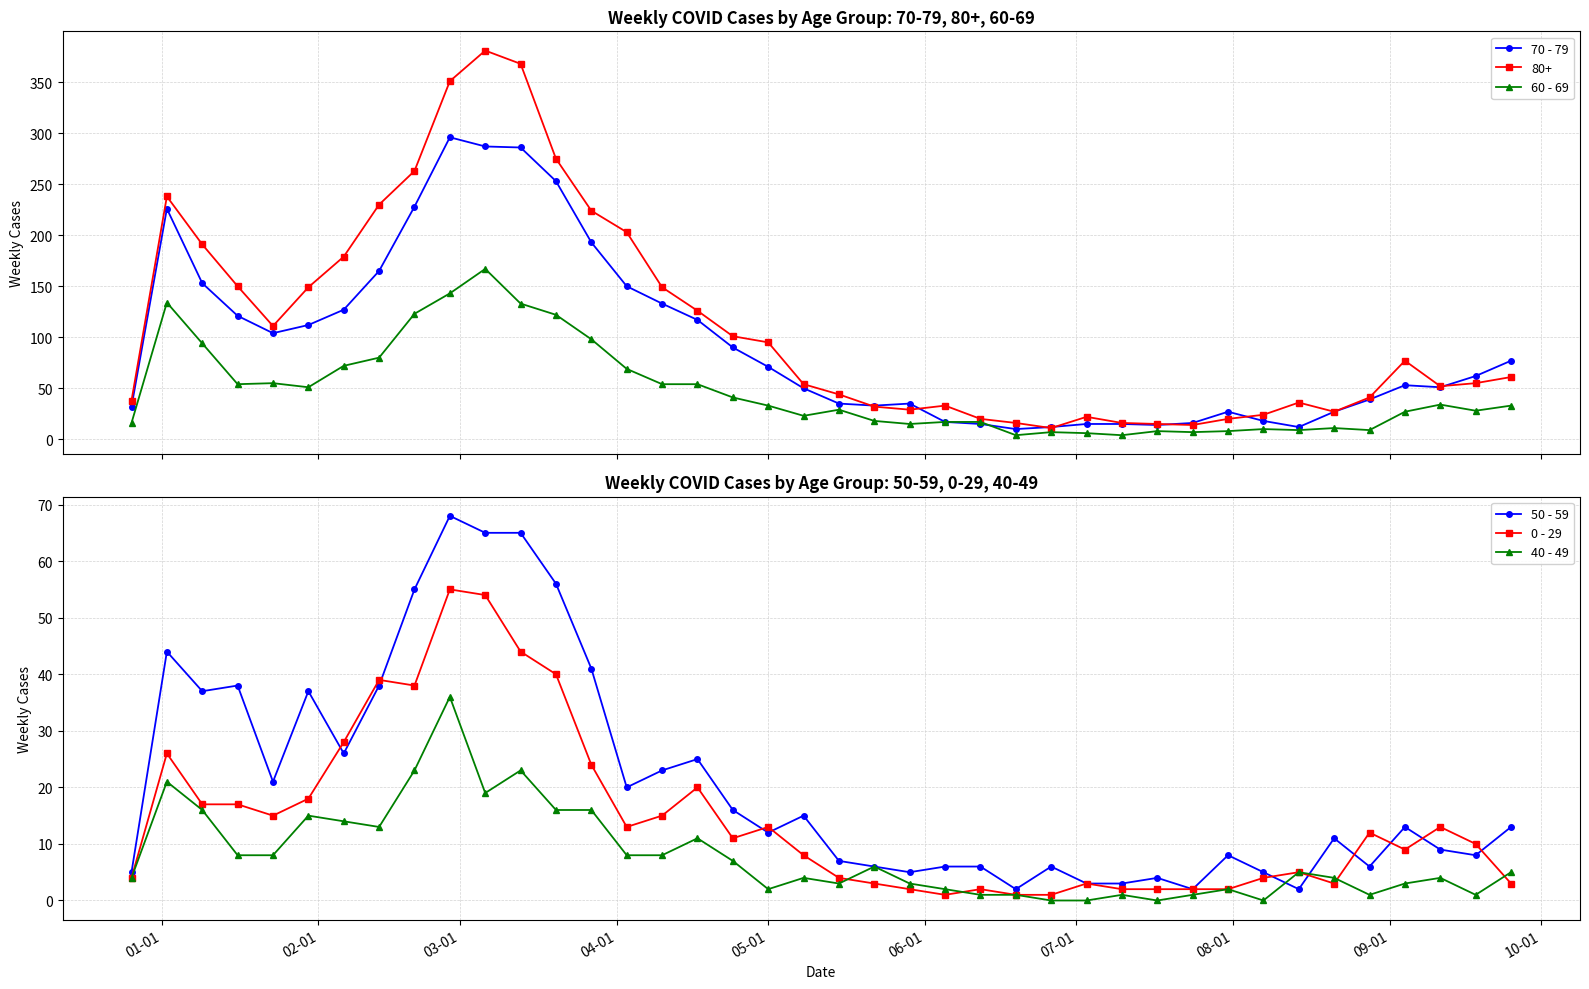

True or false: 0 - 29 has more than 1 interior local peaks.

True